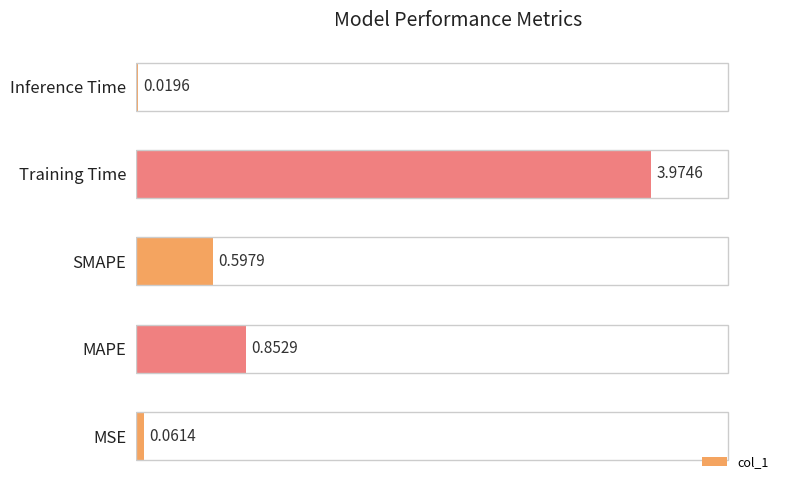

What is the change in value from MSE to MAPE?

+0.8